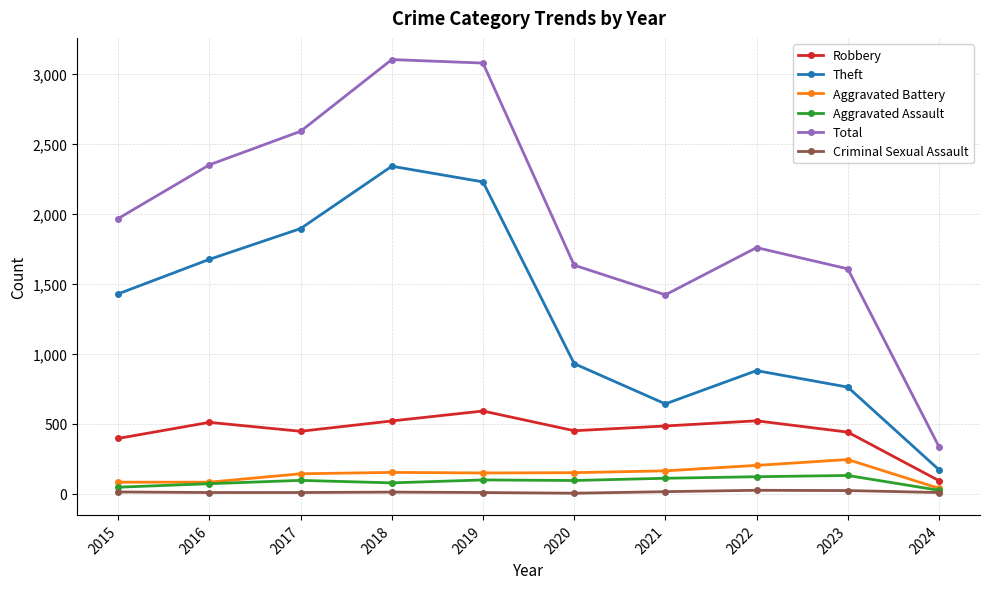

Is the value of Robbery at 2015 greater than the value of Total at 2016?

No